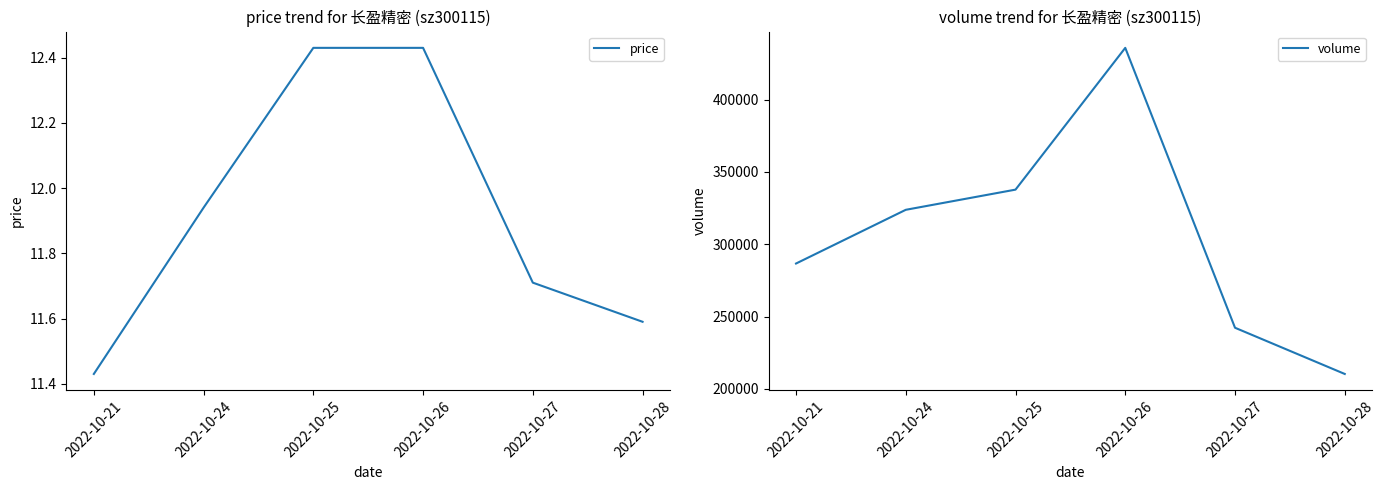

What is the difference between the volume values at 2022-10-25 and 2022-10-27?

95436